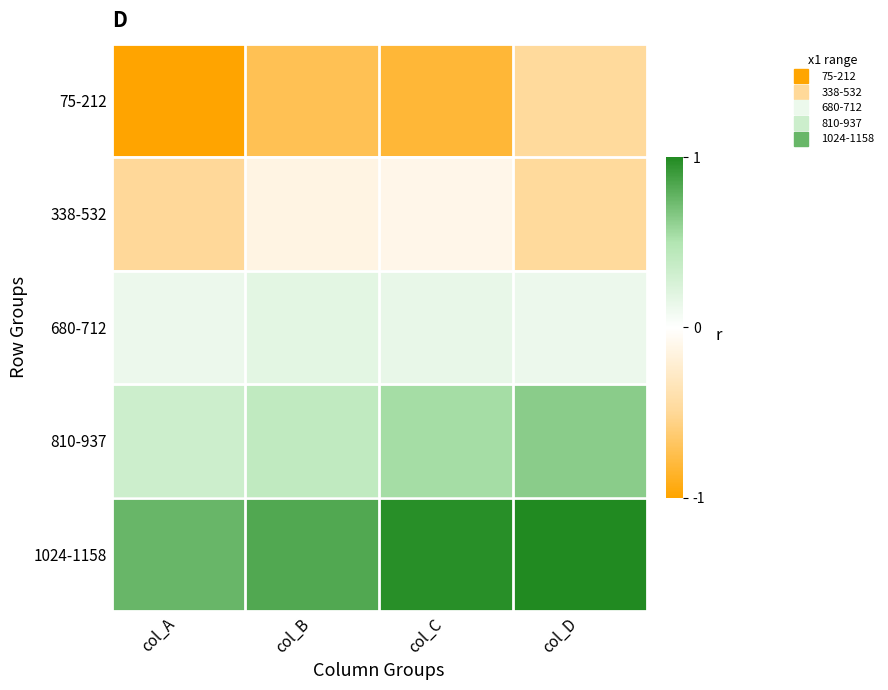

How many series are shown in this chart?

5